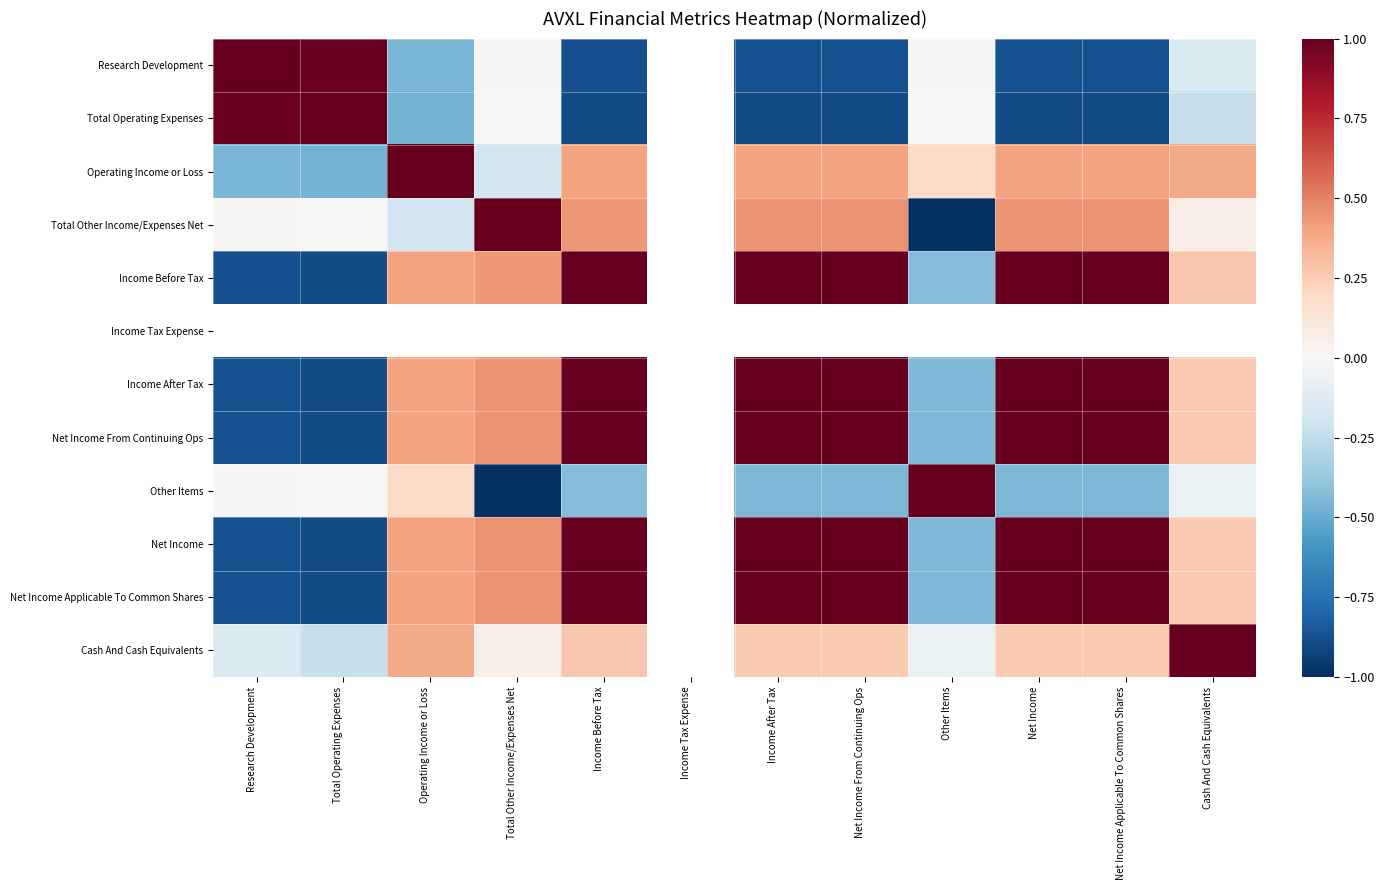

Between Total Operating Expenses and Operating Income or Loss, which is larger?

Total Operating Expenses